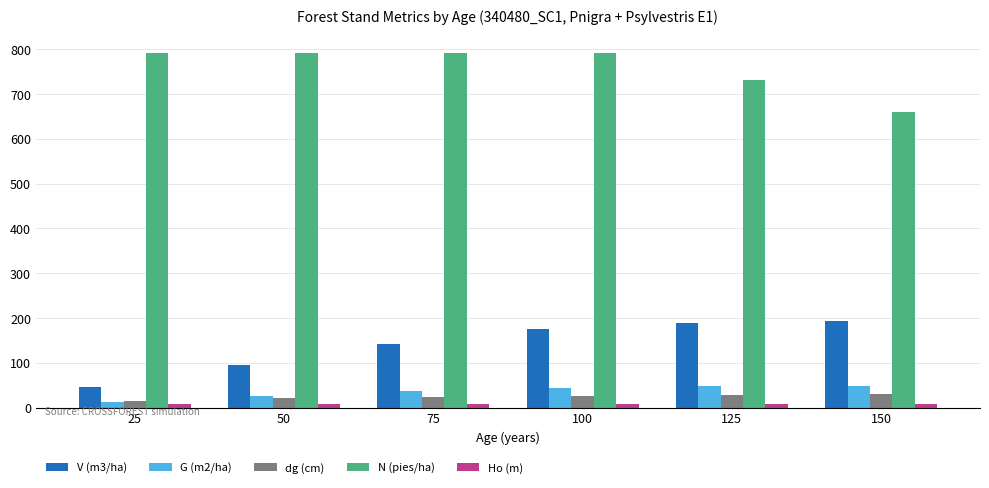

Are the bars horizontal?

No